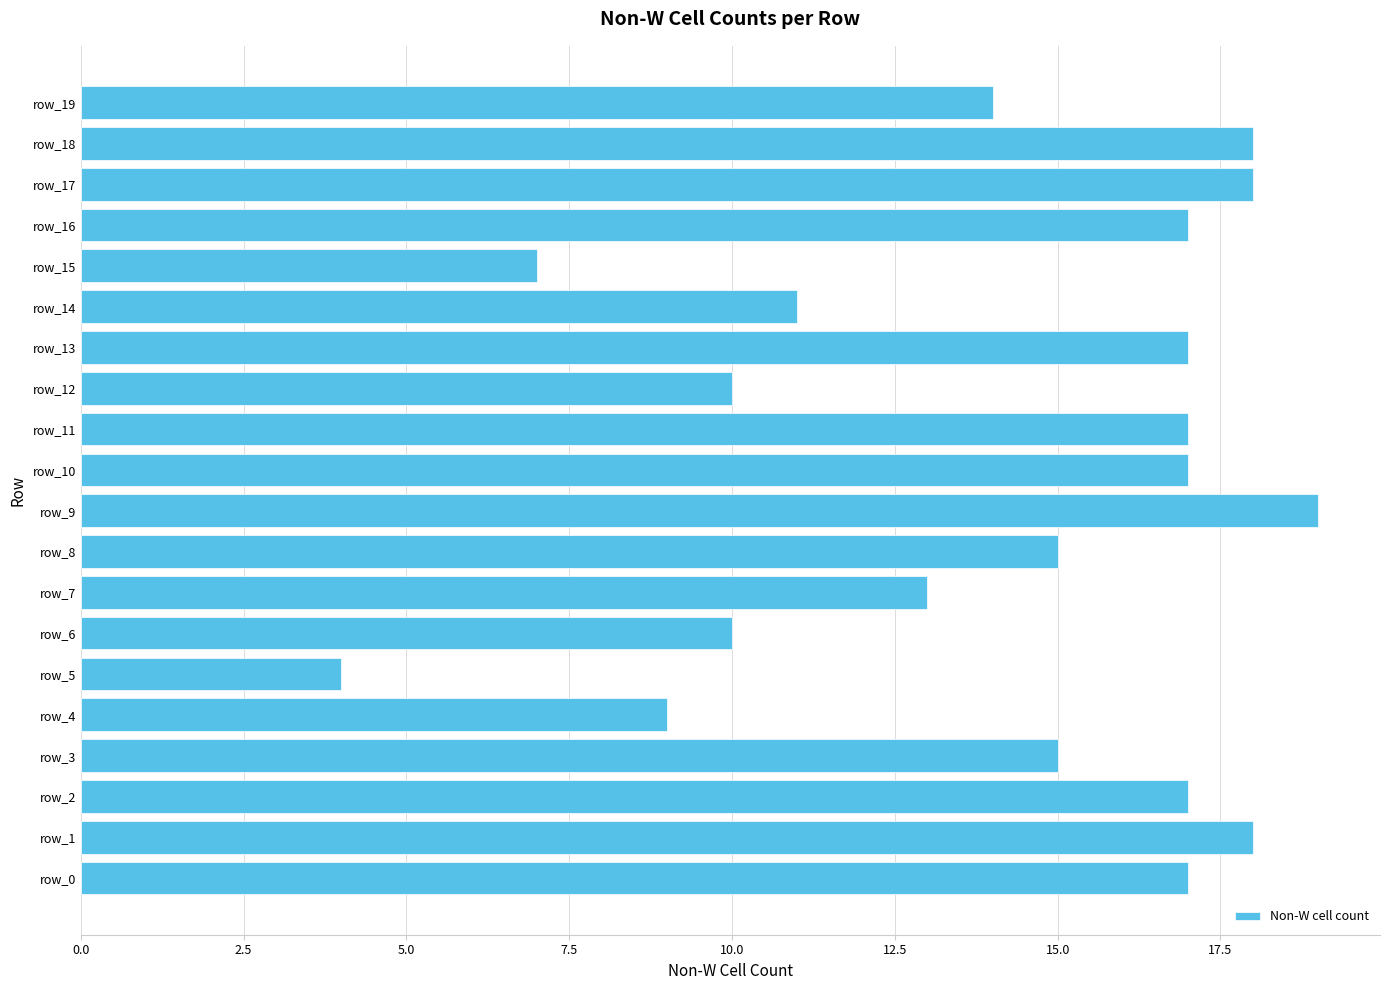

True or false: the data shows 13 at row_7.

True